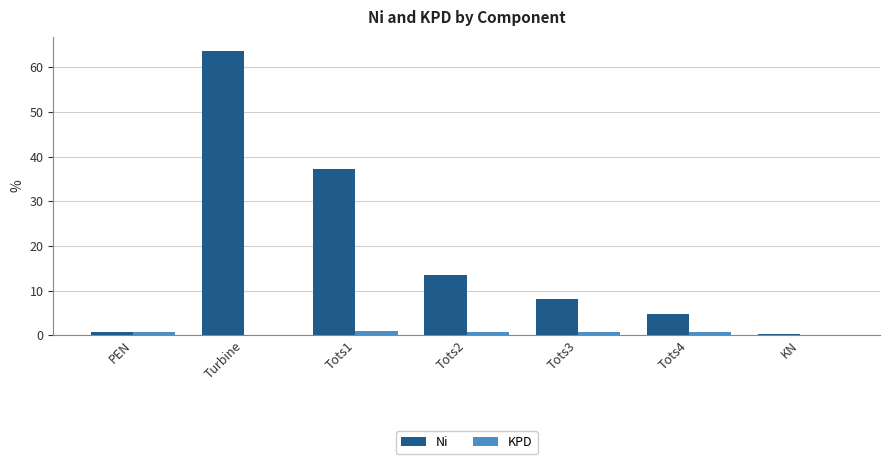

True or false: Ni has a value of 8.1 at Tots3.

True